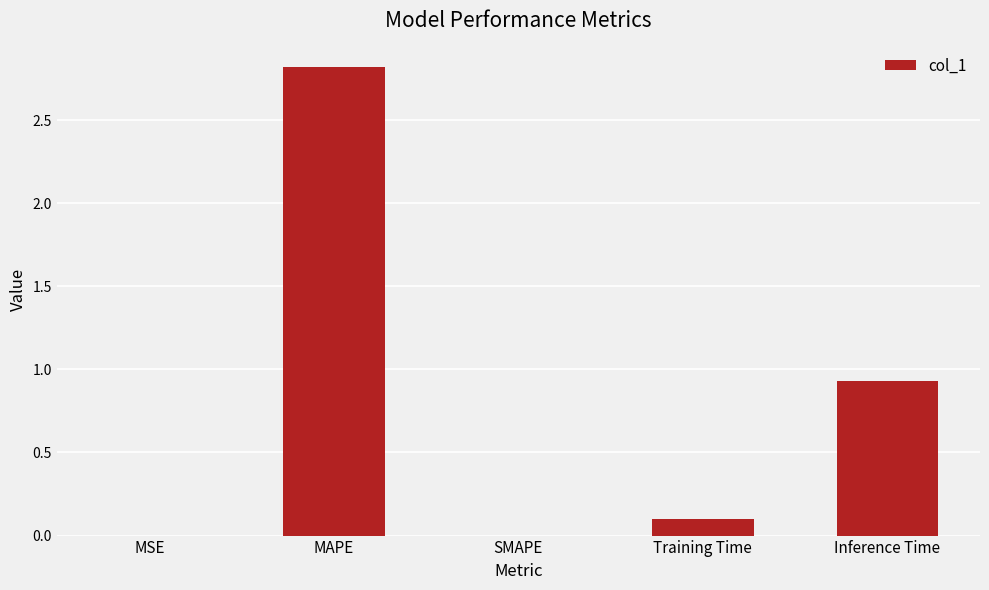

True or false: the data shows 2.8 at MAPE.

True